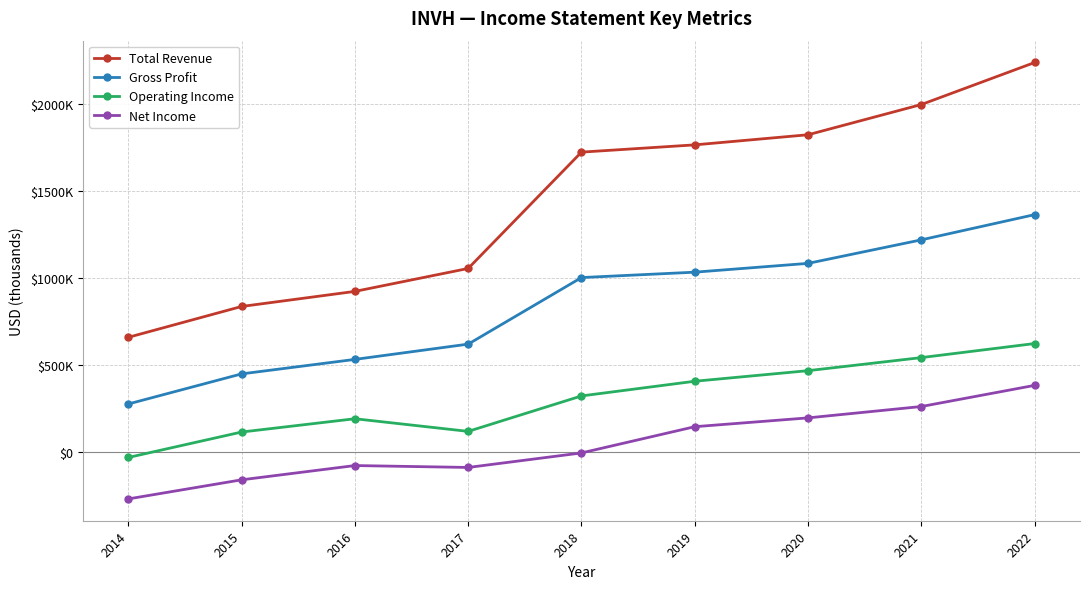

Between 2016 and 2015, which is larger?

2016